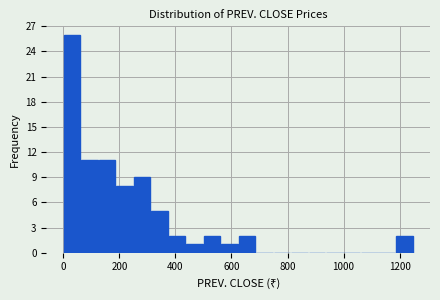

Around what value on the x-axis is the tallest bar? Give the approximate position of its centre, as read against the axis.

40